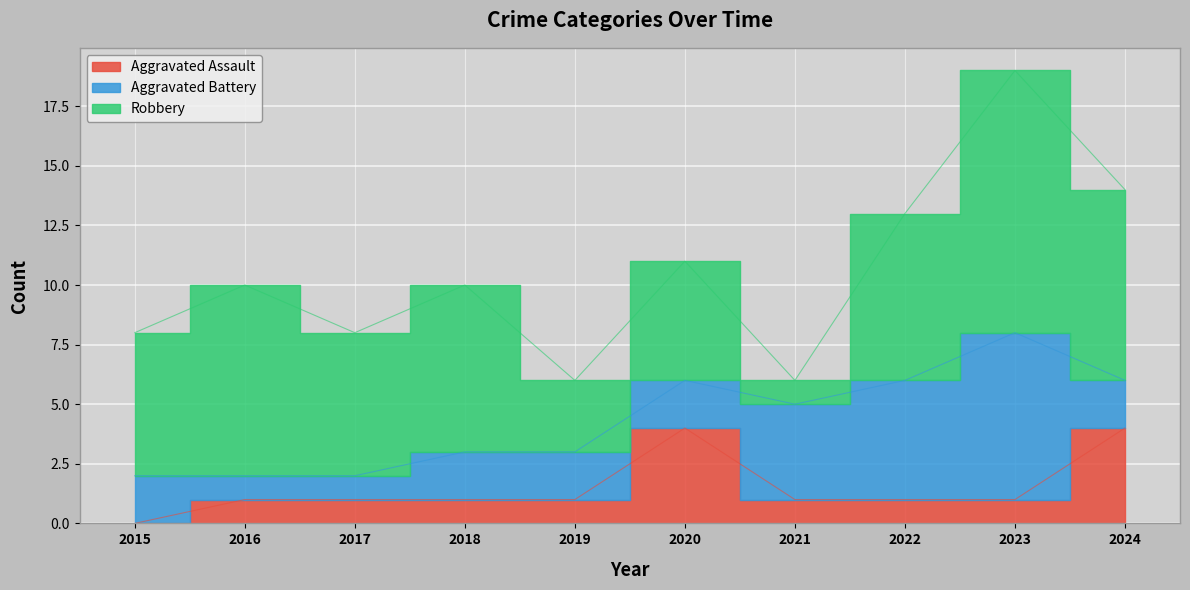

Is it true that Aggravated Assault equals 0 at 2022?

False